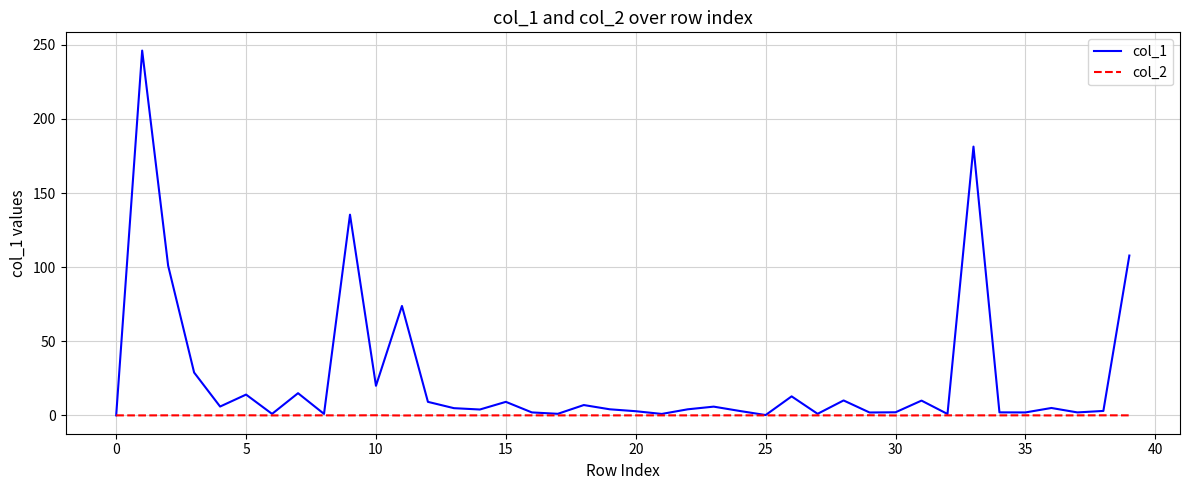

Which series has the widest spread of values?

col_1